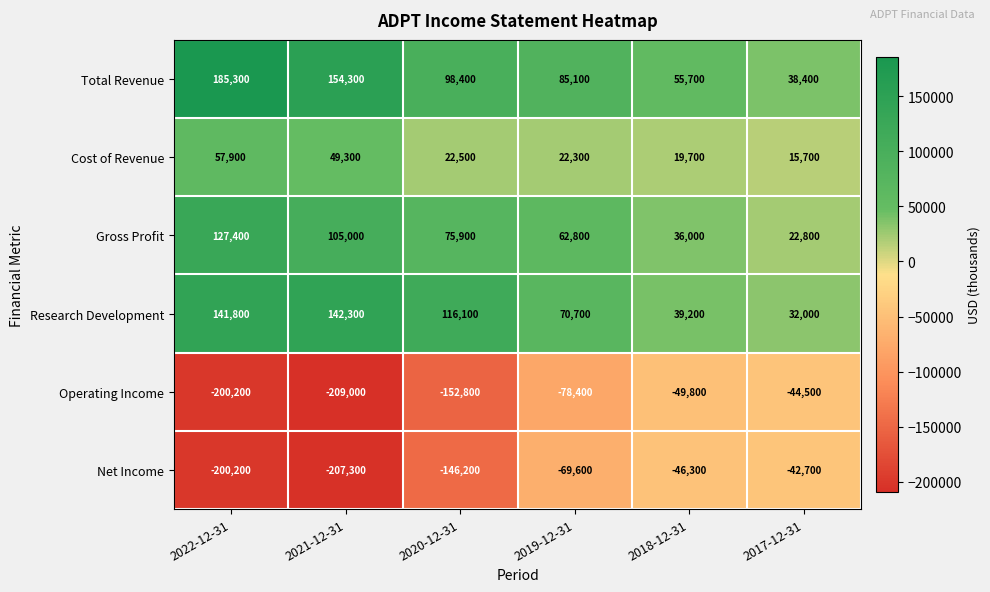

Is it true that Total Revenue equals 17841 at 2019-12-31?

False